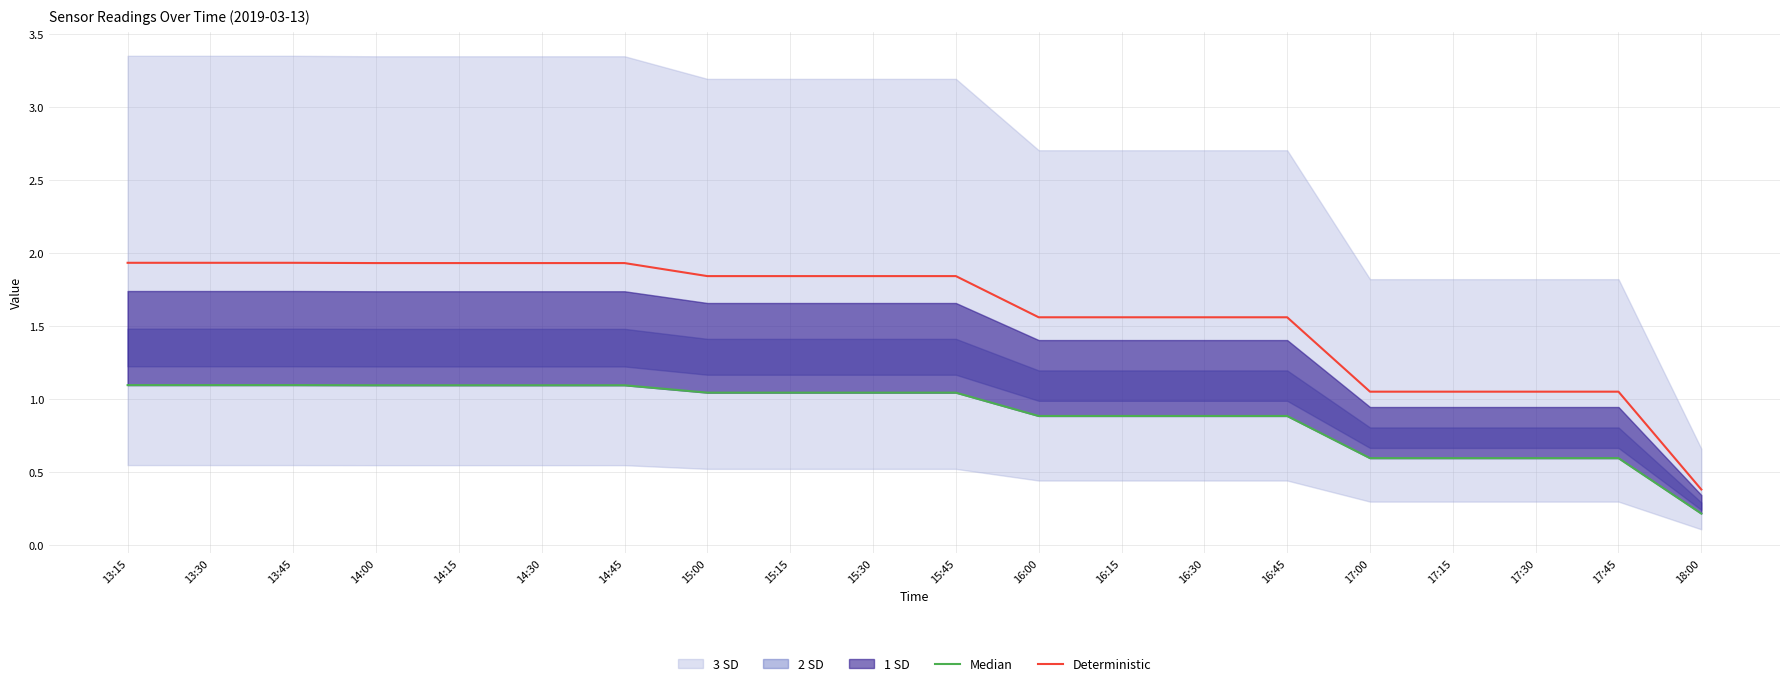

The Deterministic series shows 1.9 at 13:15. True or false?

True